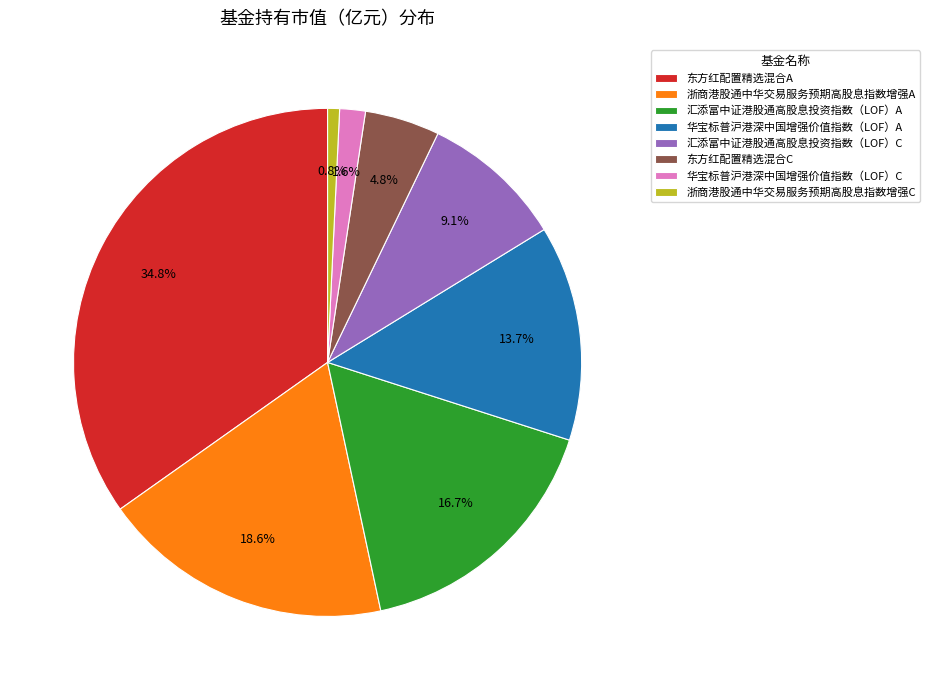

To the nearest percent, what is the difference between the largest and smallest slice percentages?

34%